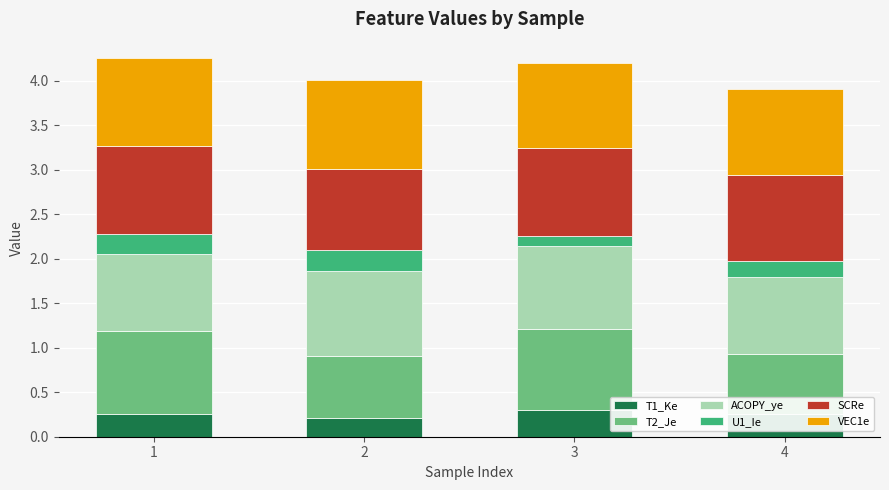

What is the total value across all series at 3?

4.2